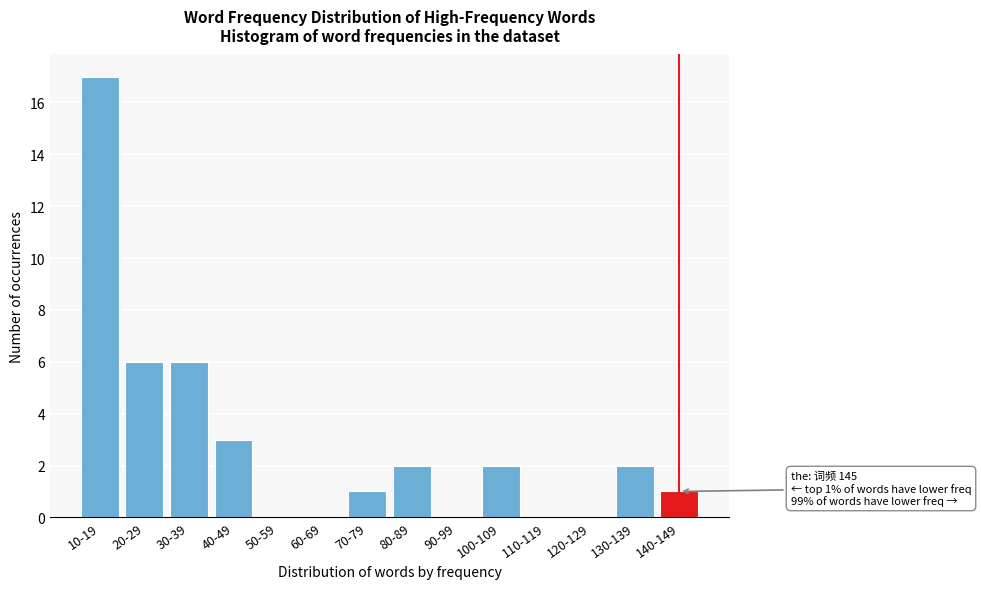

Reading left to right, extract all data points from this chart.

10-19=17	20-29=6	30-39=6	40-49=3	50-59=0	60-69=0	70-79=1	80-89=2	90-99=0	100-109=2	110-119=0	120-129=0	130-139=2	140-149=1